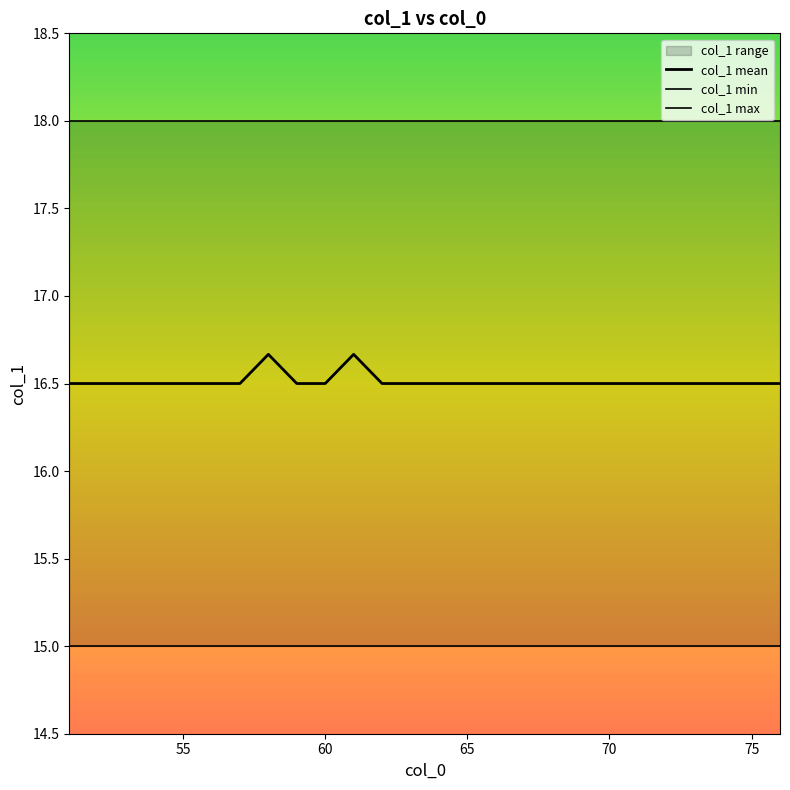

How many lines are shown in the chart?

3